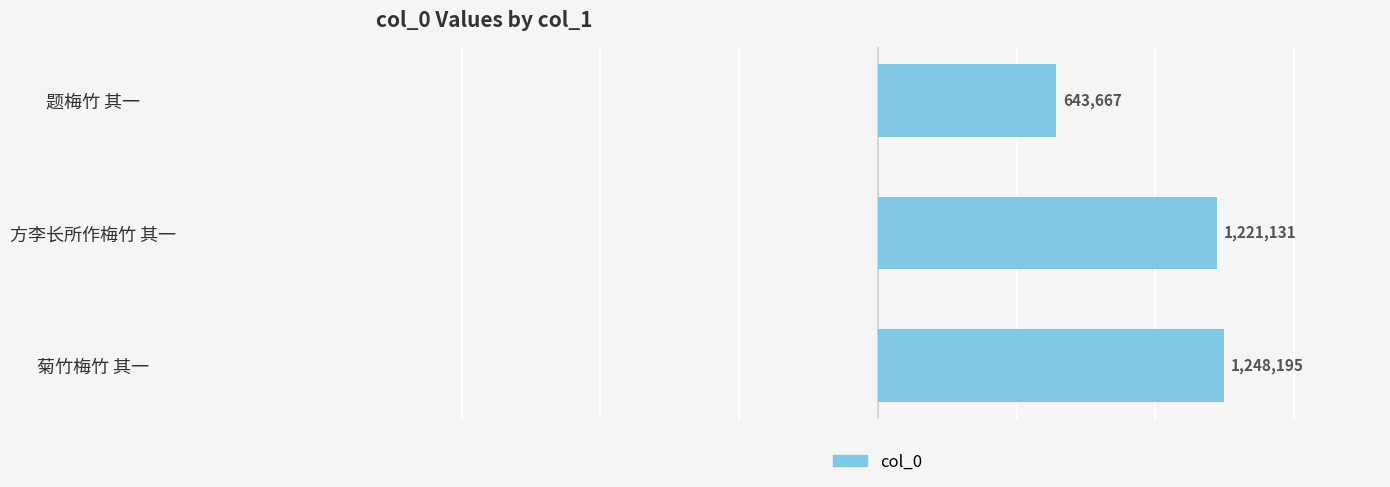

What is the smallest value displayed?

643667